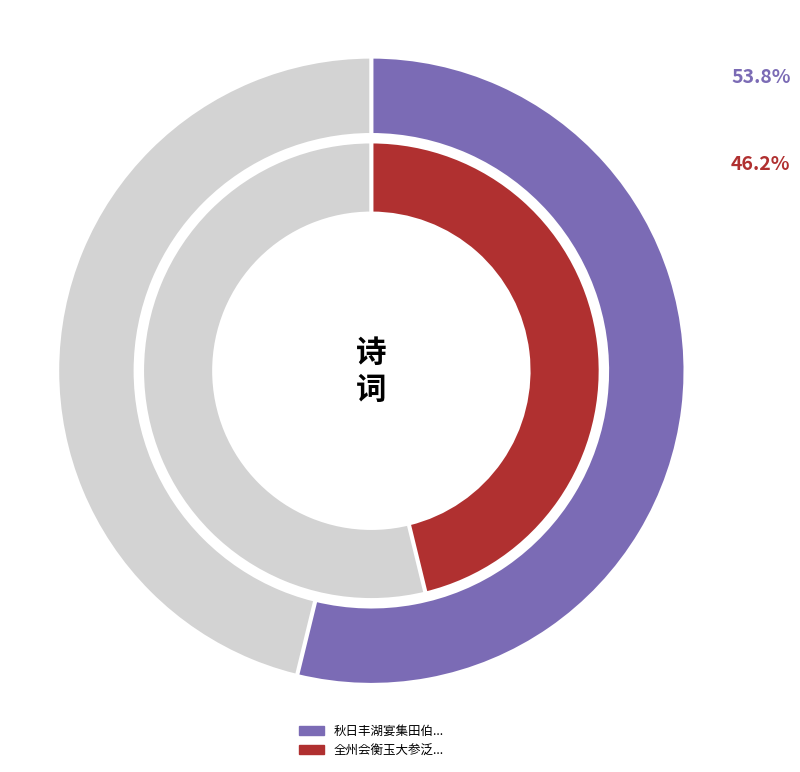

To the nearest percent, what is the average slice percentage?

50%